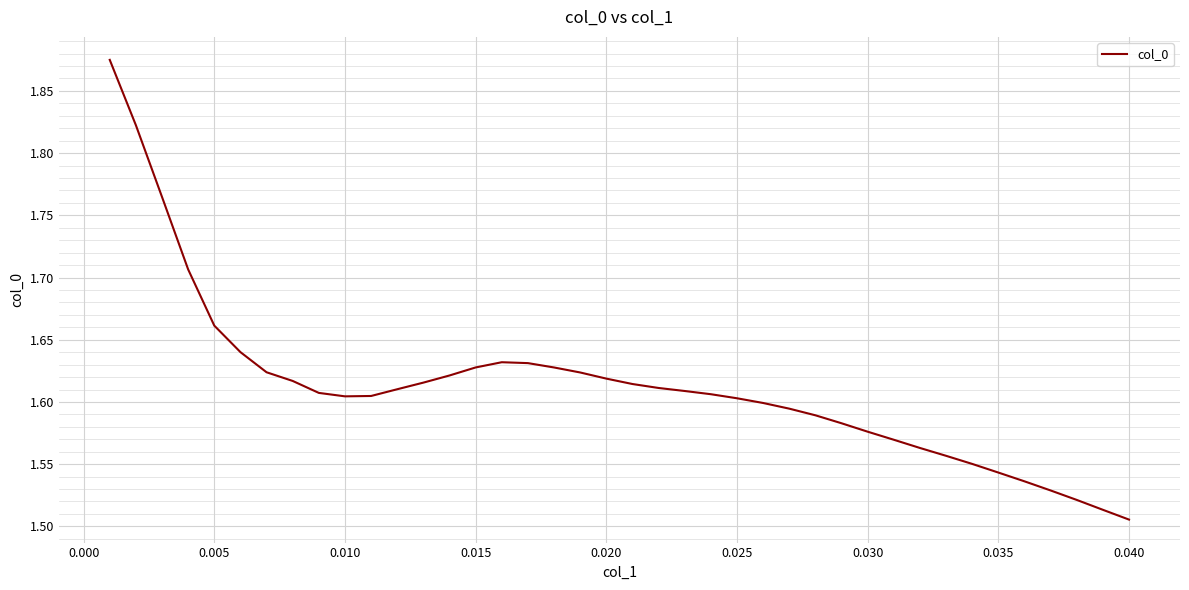

Is this an area chart (filled region under the line)?

No